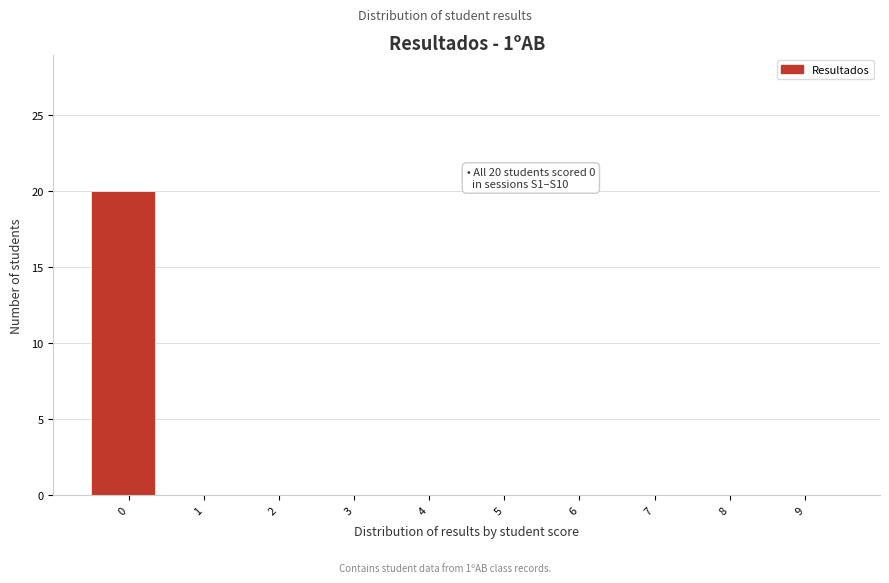

Reading left to right, what are all the values shown in this chart?

0=20	1=0	2=0	3=0	4=0	5=0	6=0	7=0	8=0	9=0